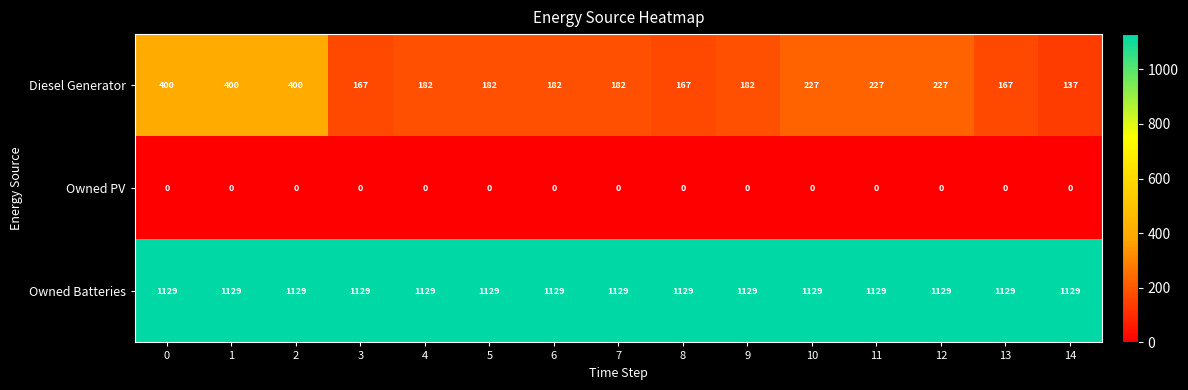

Which series changed the most between 0 and 13?

Diesel Generator